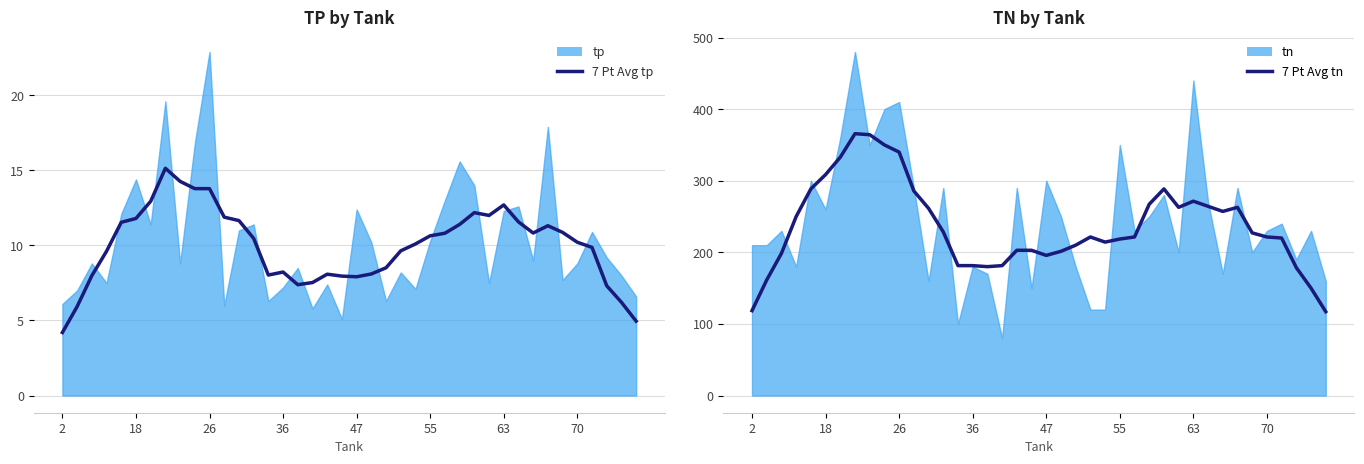

True or false: 7 Pt Avg tn and 7 Pt Avg tp intersect in this chart.

False